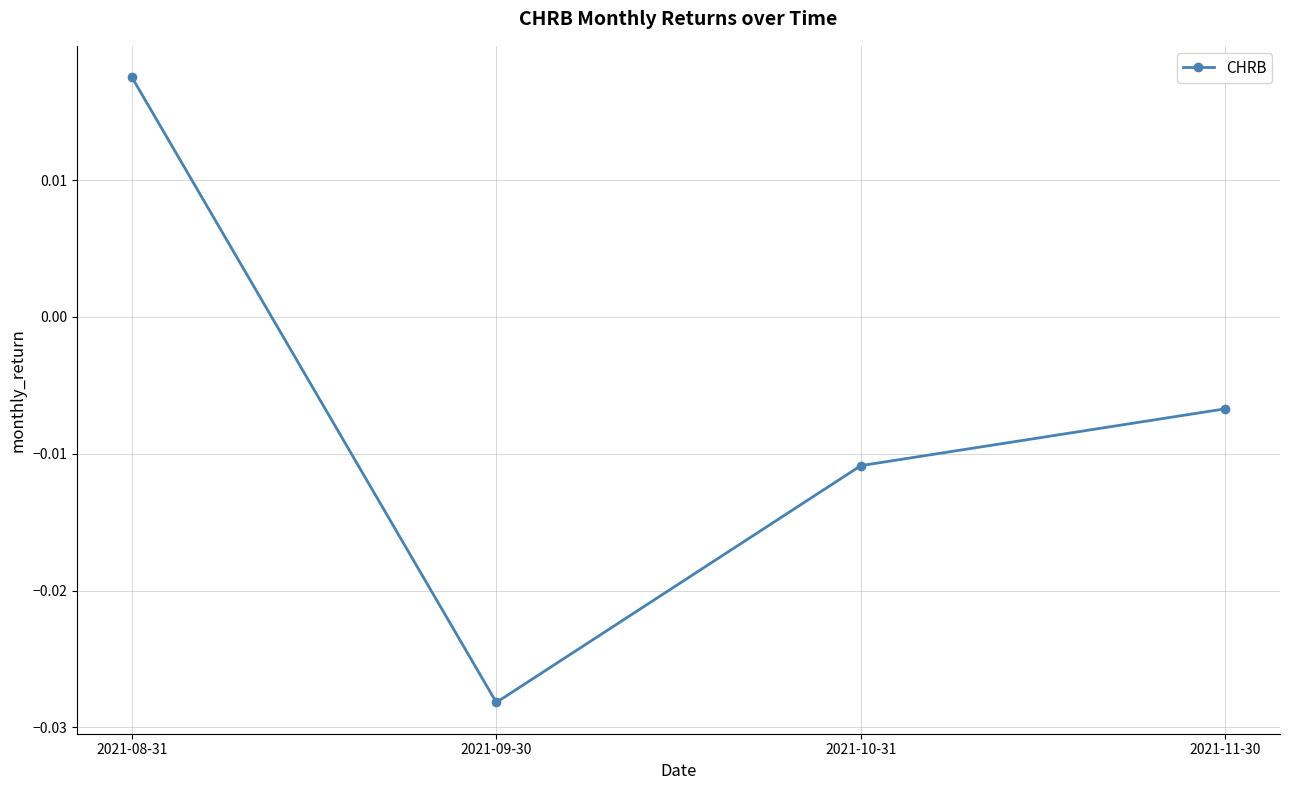

Which label corresponds to the largest value in the chart?

2021-08-31